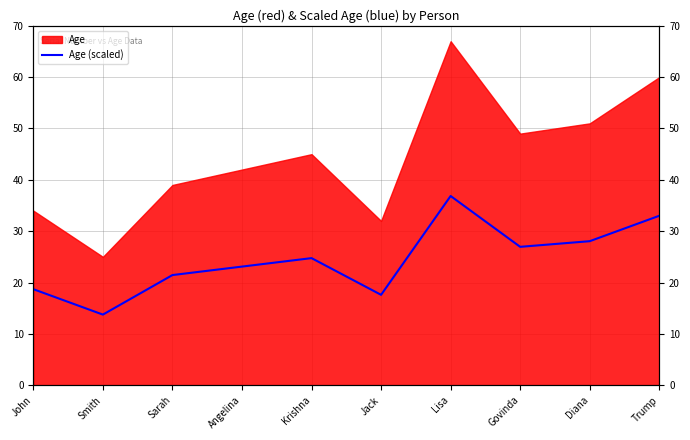

List the labels in order of value, largest first.

Lisa, Trump, Diana, Govinda, Krishna, Angelina, Sarah, John, Jack, Smith